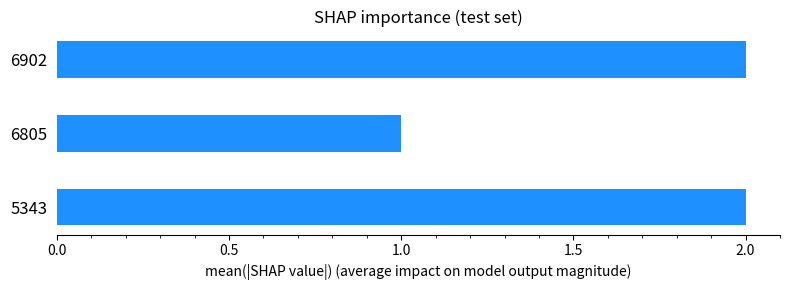

What is the sum of all values?

5